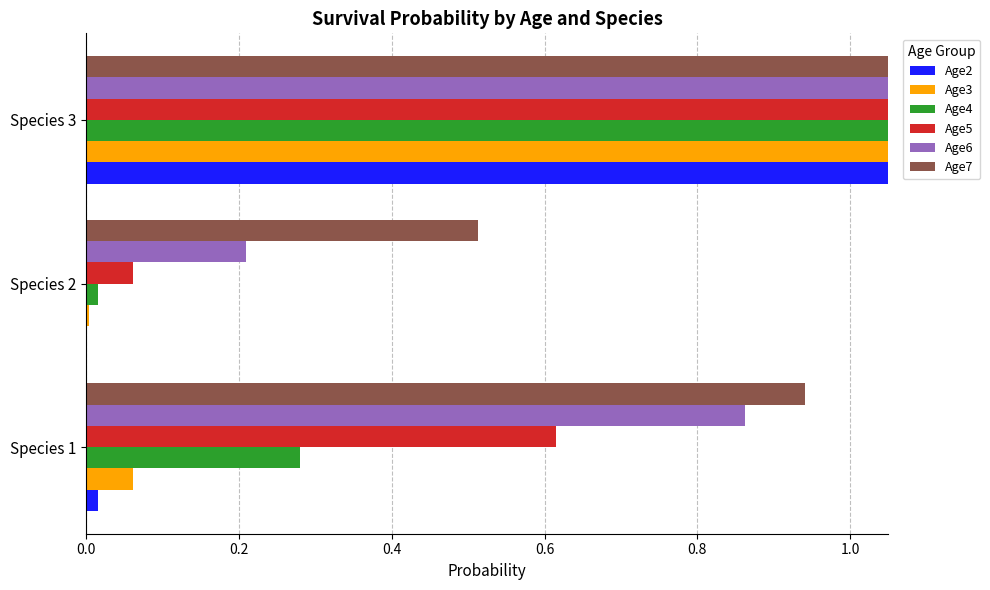

How many bars are there in each group?

6